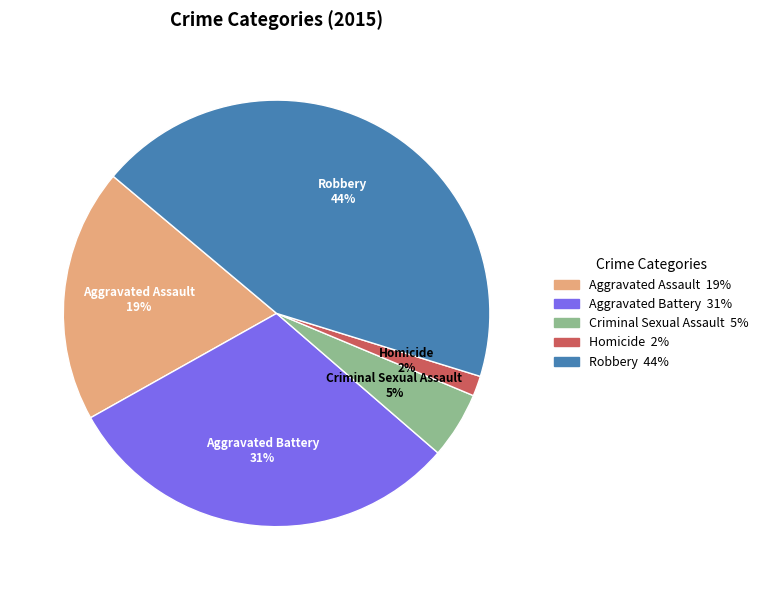

Is there a majority slice in this chart?

No